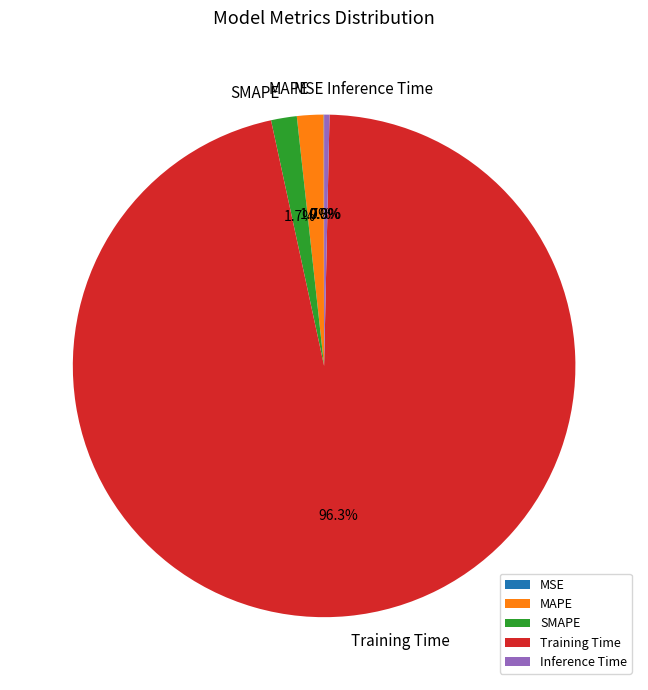

Does Training Time account for over 50% of the chart?

Yes